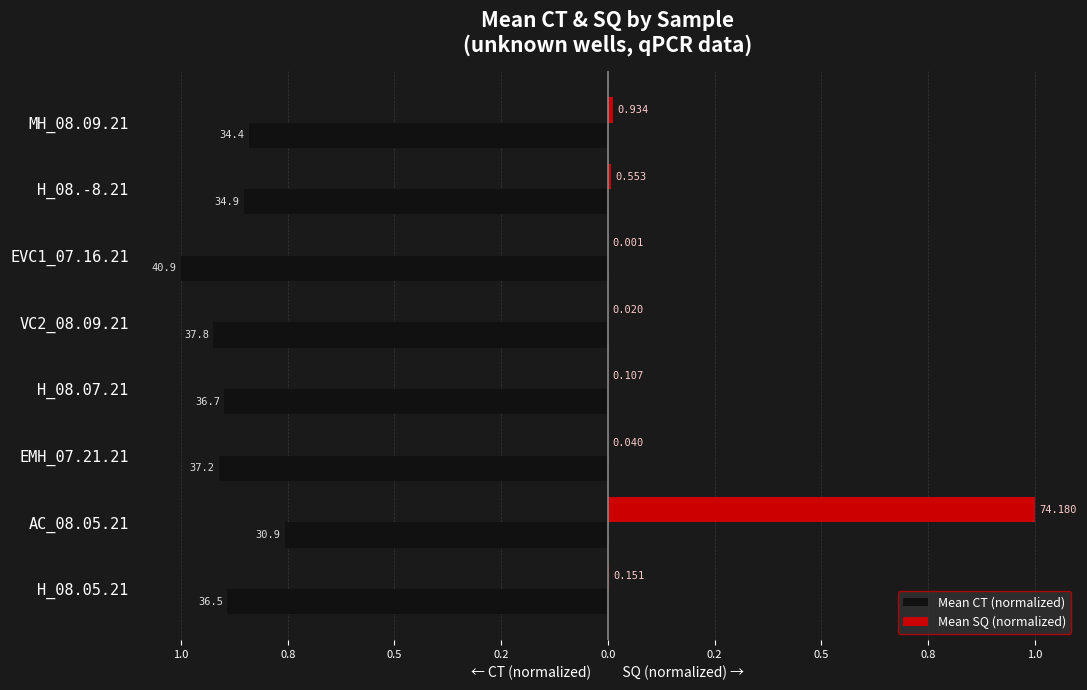

Which series has the widest spread of values?

Mean SQ (normalized)